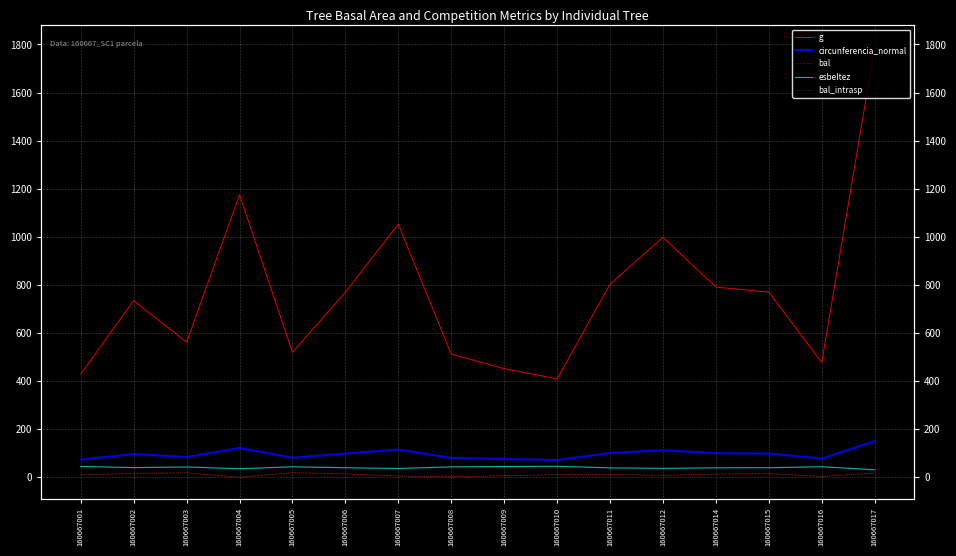

What is the difference between the second highest and minimum values in the g series?

765.9